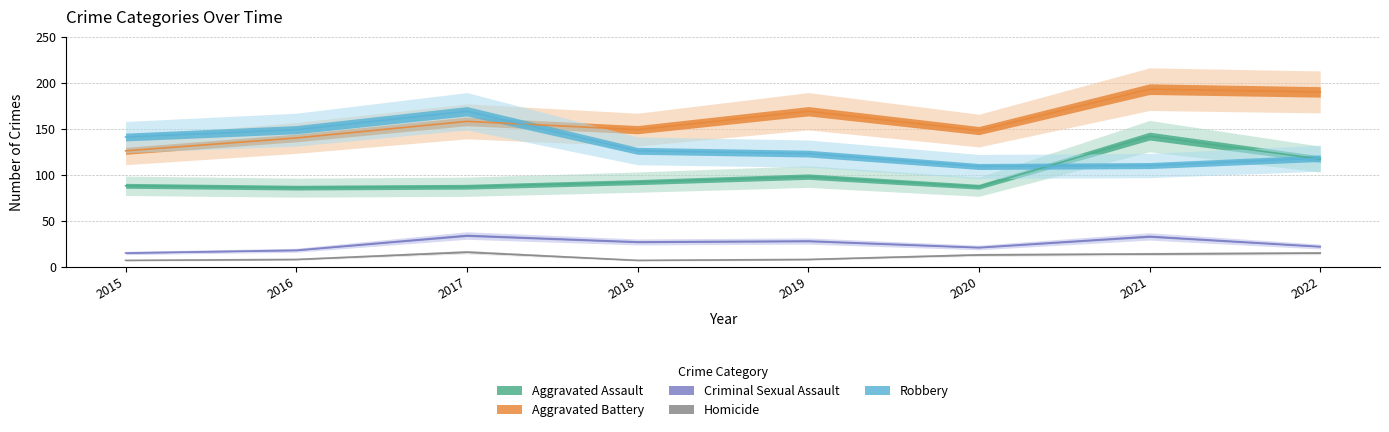

The Robbery series shows 164 at 2018. True or false?

False